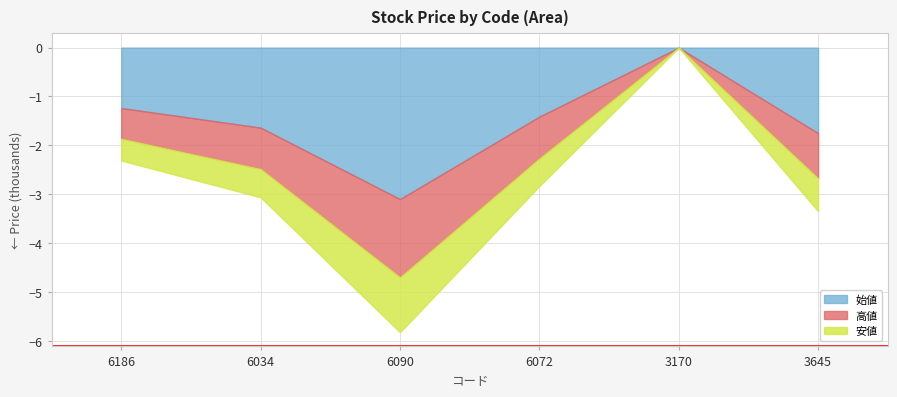

List the labels in order of 高値 value, smallest first.

3170, 6186, 6034, 6072, 3645, 6090